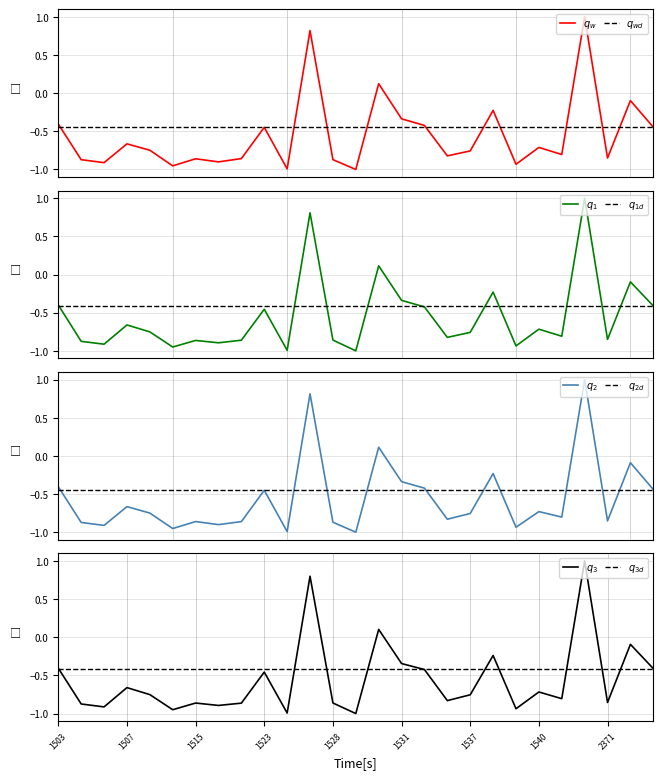

What is the value of the close point at the 23rd from the left?

-0.8